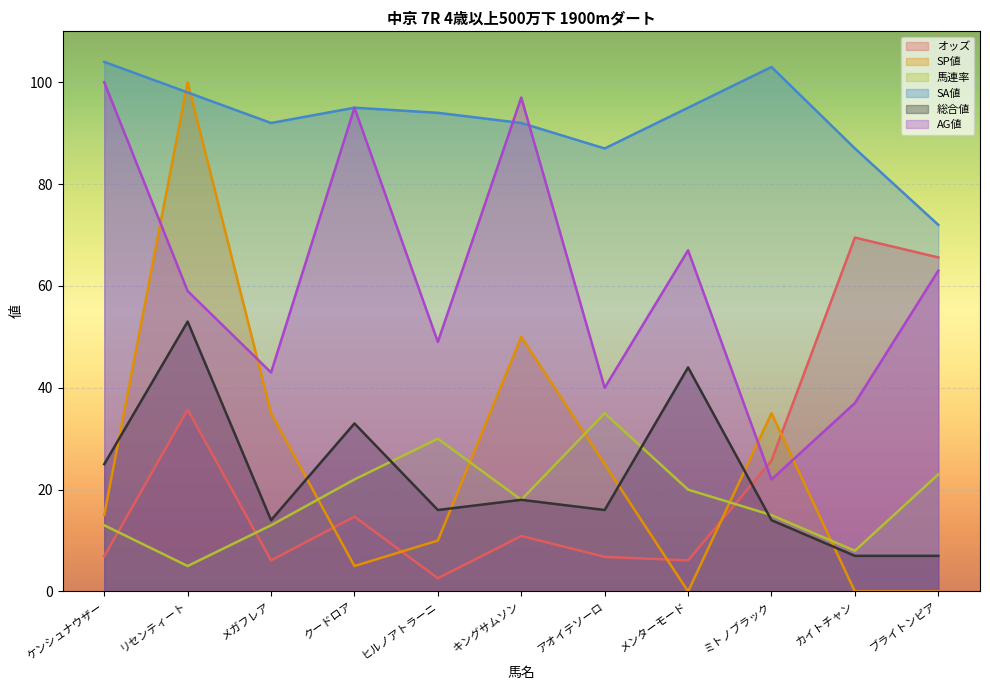

How many categories are shown in the chart?

11